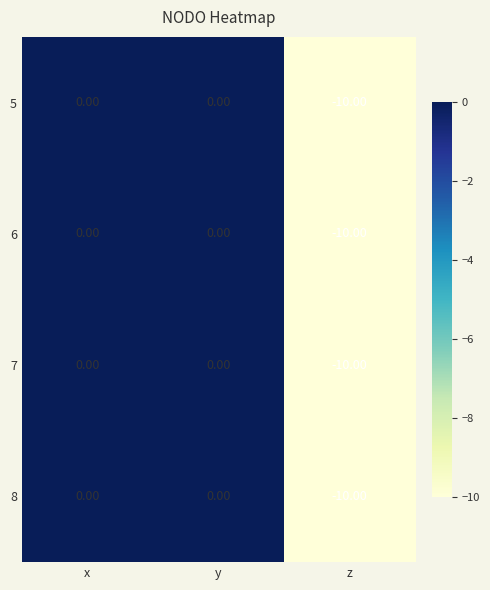

What is the difference between the maximum and minimum values in the 7 series?

10